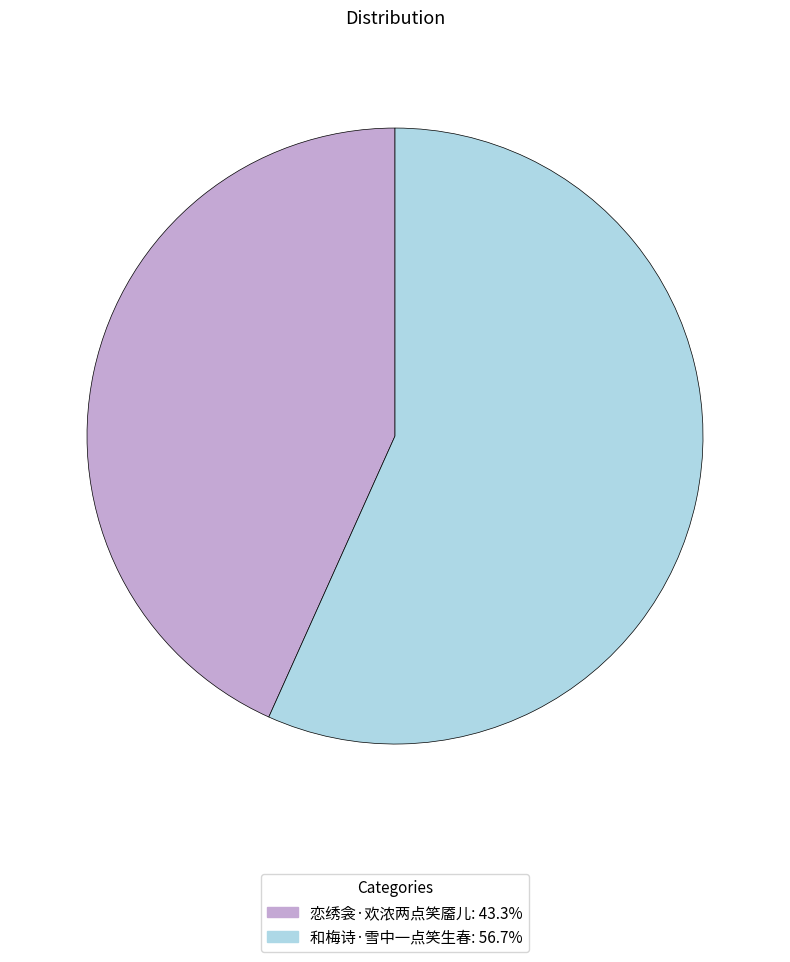

Is the sum of 和梅诗·雪中一点笑生春 and 恋绣衾·欢浓两点笑靥儿 greater than half?

Yes